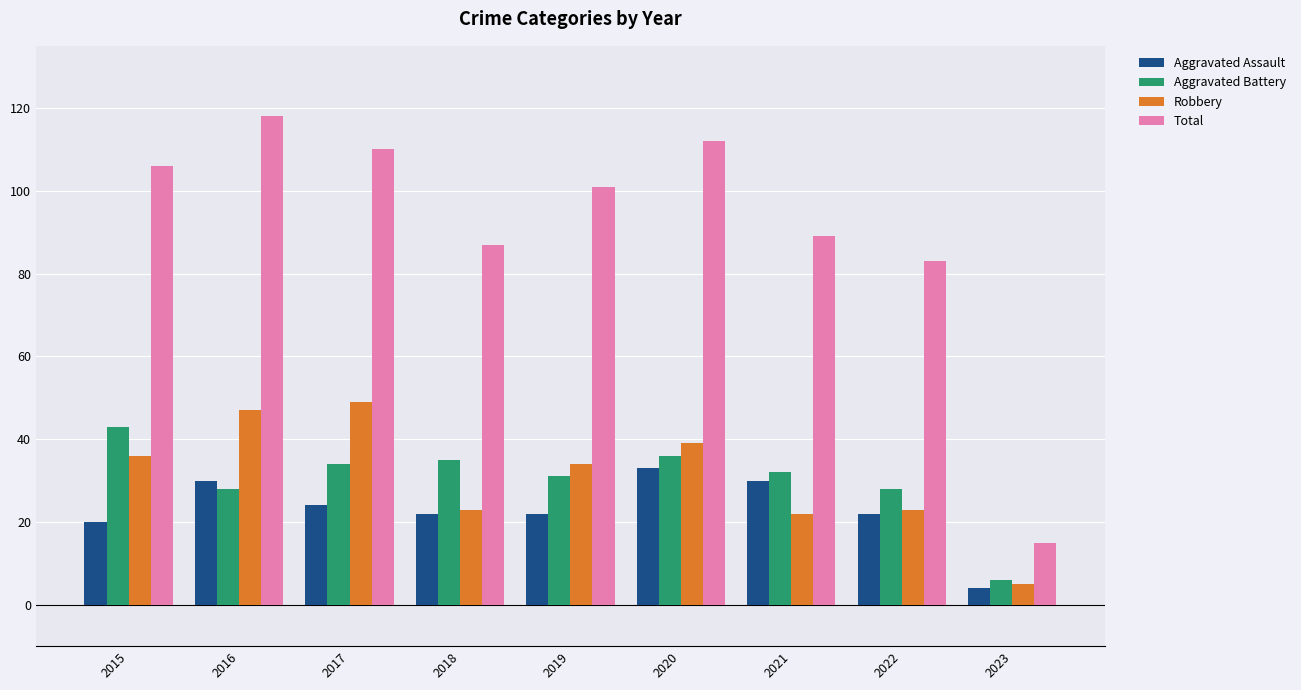

What are all the series names shown in the legend?

Aggravated Assault, Aggravated Battery, Robbery, Total